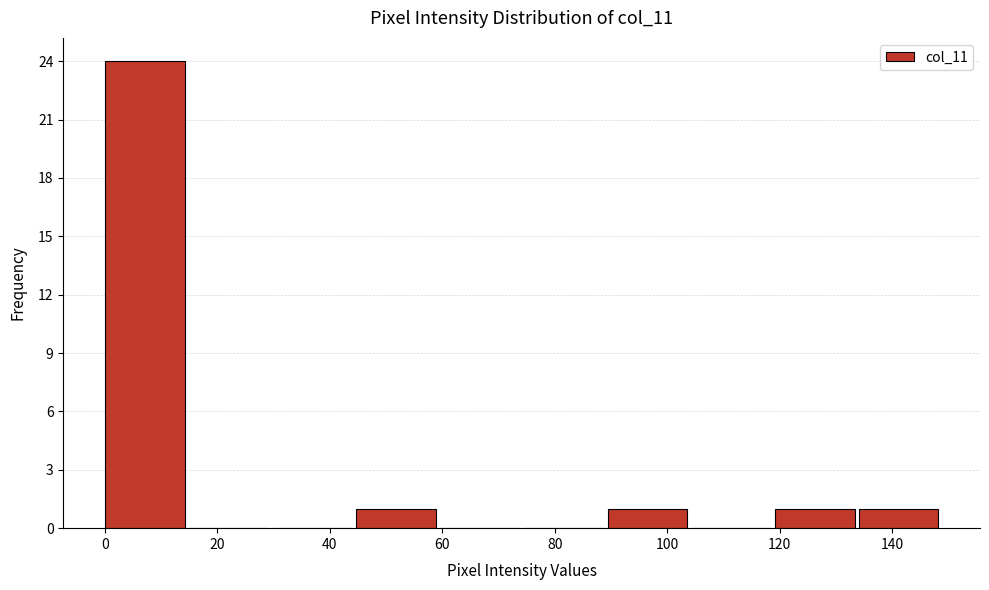

Which range on the x-axis has the tallest bar?

0 to 14